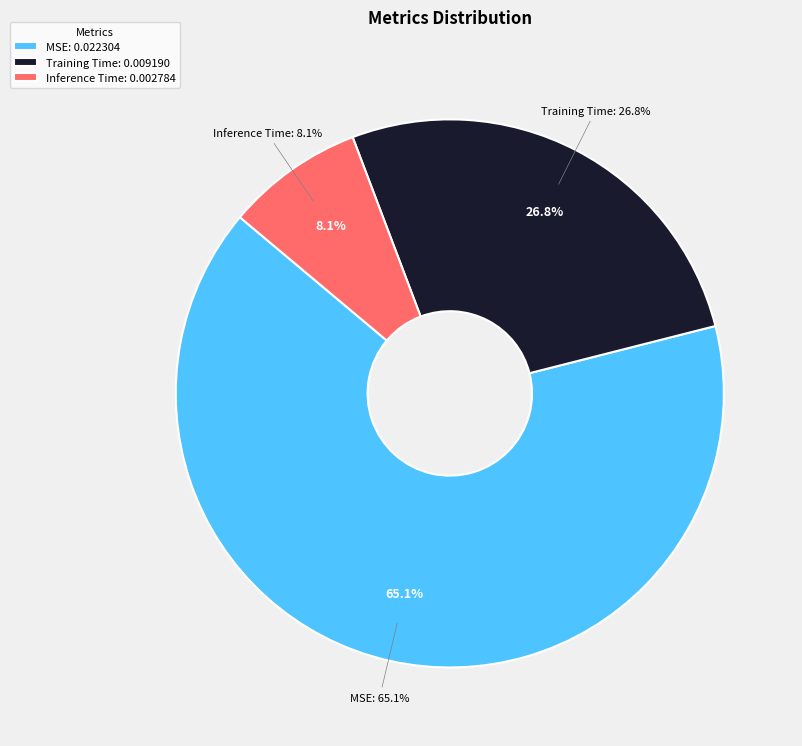

Does any single category account for the majority?

Yes